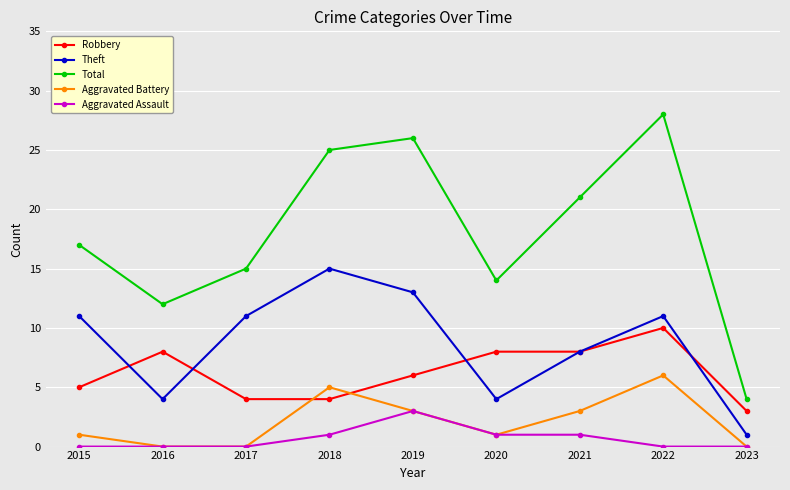

True or false: Aggravated Assault and Total cross at least once.

False